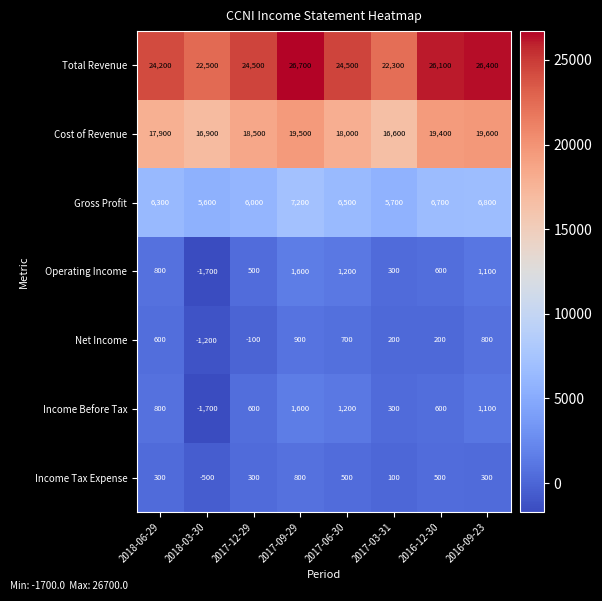

Rank the categories by Gross Profit value from lowest to highest.

2018-03-30, 2017-03-31, 2017-12-29, 2018-06-29, 2017-06-30, 2016-12-30, 2016-09-23, 2017-09-29